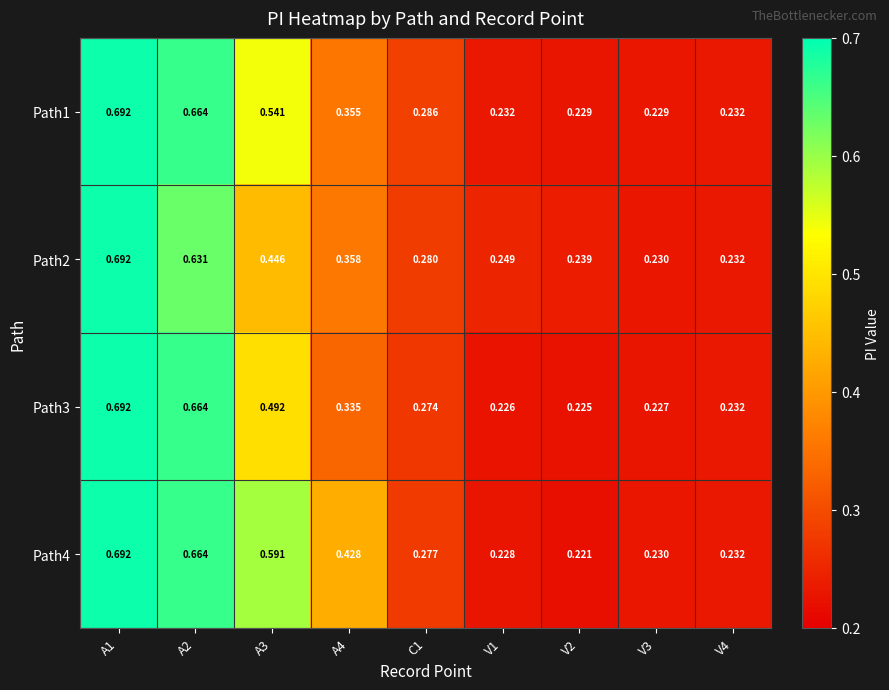

Is the value of Path1 at A3 greater than the value of Path2 at C1?

Yes